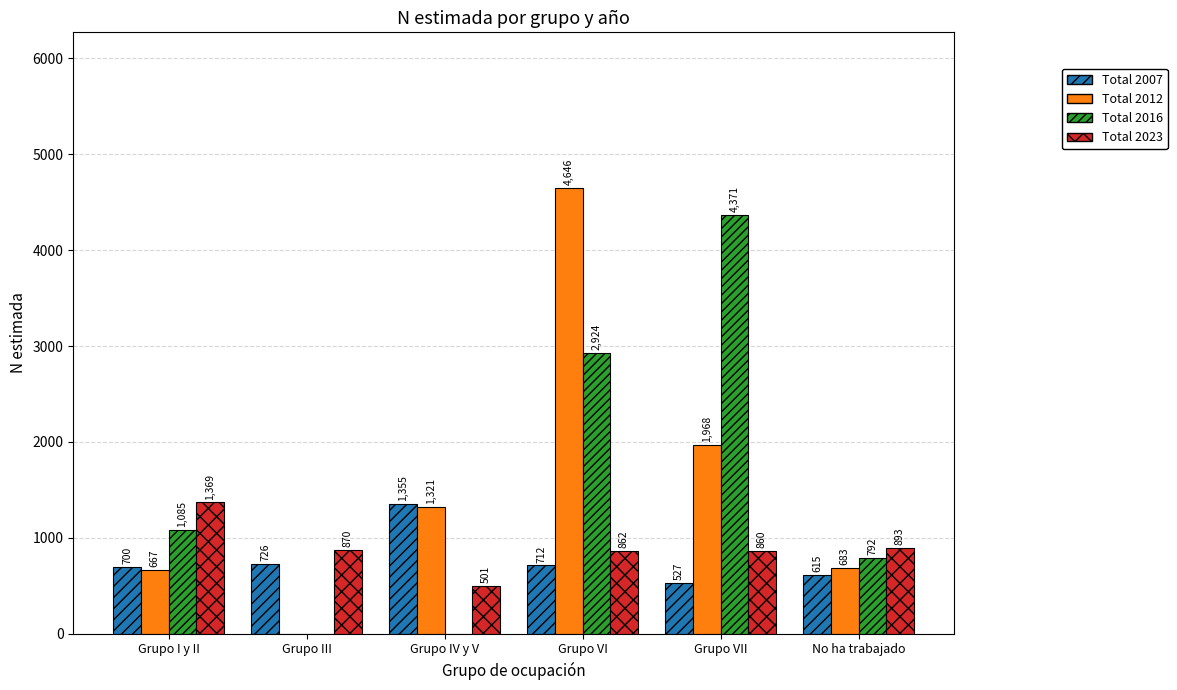

Is it true that Total 2012 equals 683 at No ha trabajado?

True